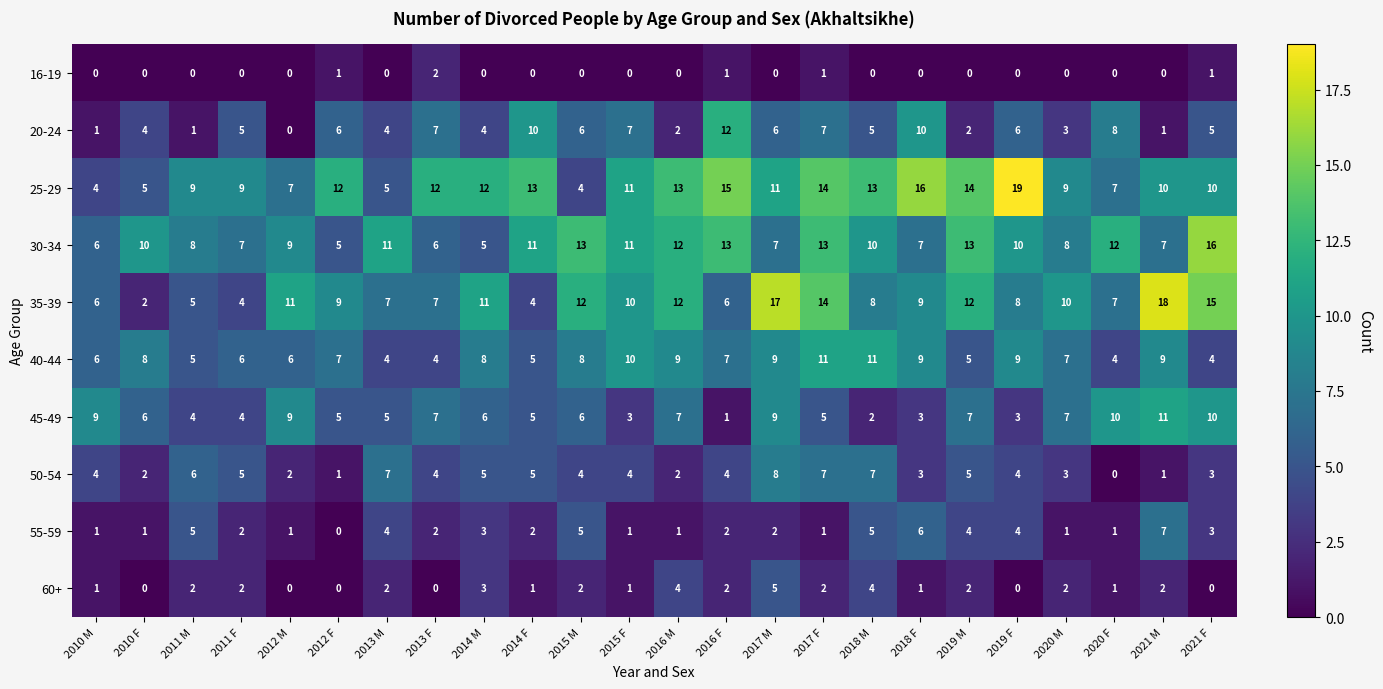

The value of 55-59 at 2018 M is 7. True or false?

False